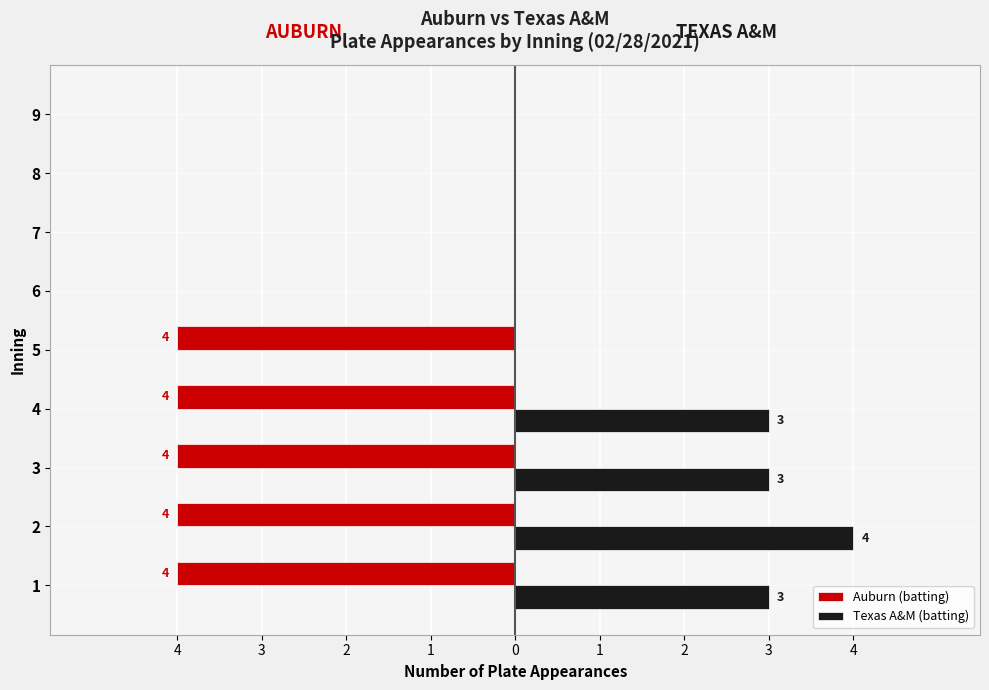

Which has a higher value, 4 or 3?

4